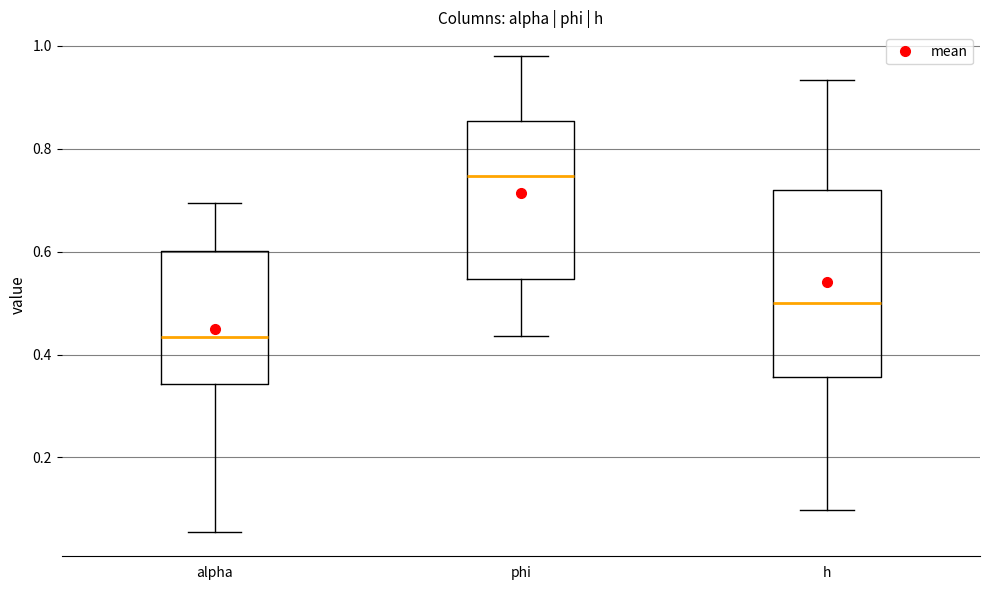

Reading left to right, read every box against the y-axis: the position of its median line, the range the box covers, and the ends of its whiskers. The values are not printed on the chart, so give them approximately, as read against the axis.

alpha: median 0.44, box 0.34 to 0.60, whiskers 0.06 to 0.70
phi: median 0.74, box 0.54 to 0.86, whiskers 0.44 to 0.98
h: median 0.50, box 0.36 to 0.72, whiskers 0.10 to 0.94